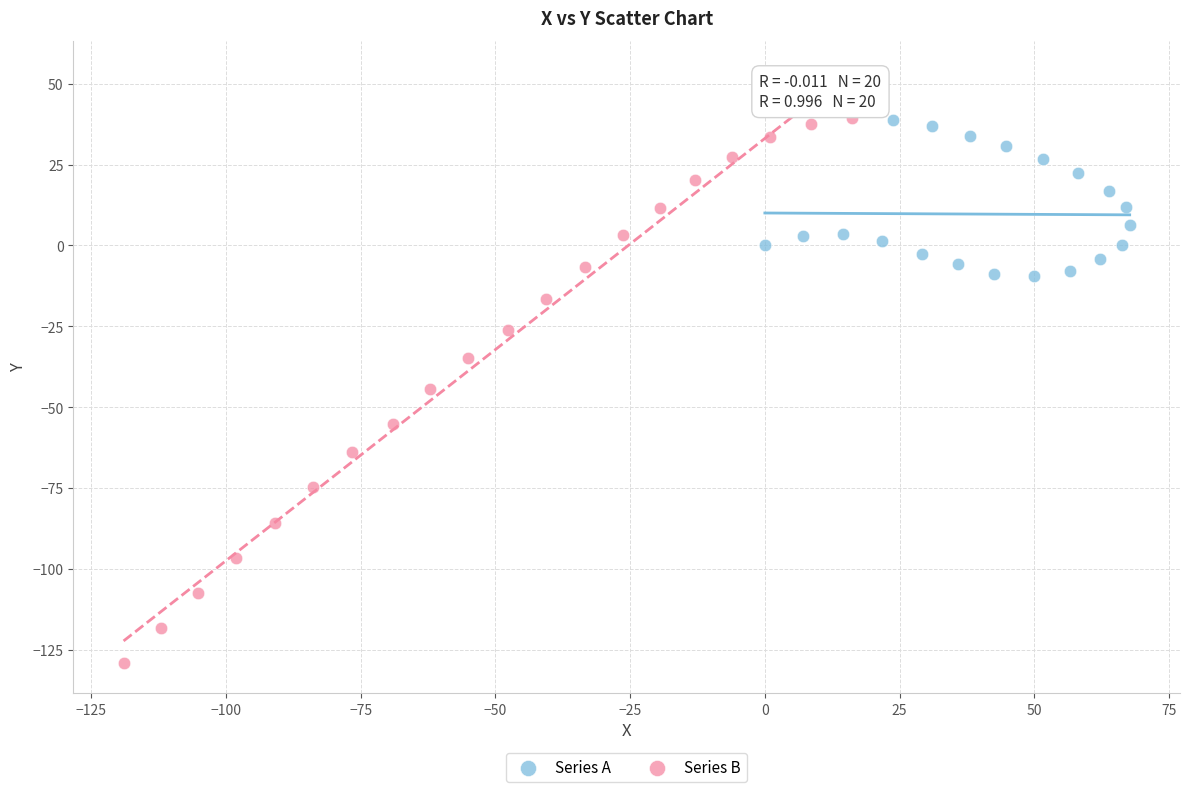

Which series has the largest Y range (max minus min)?

Series B